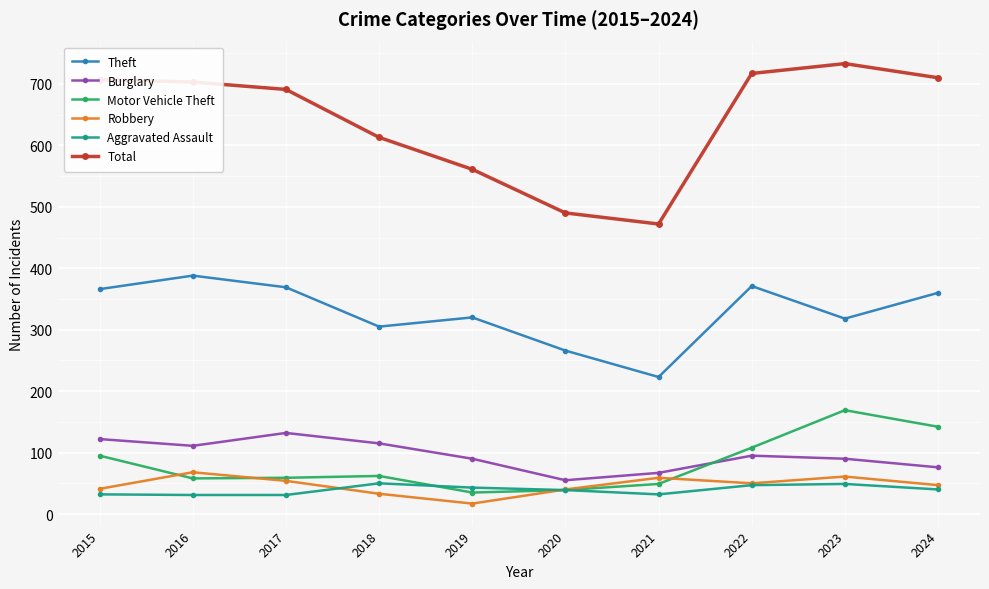

The Motor Vehicle Theft series shows 20 at 2018. True or false?

False